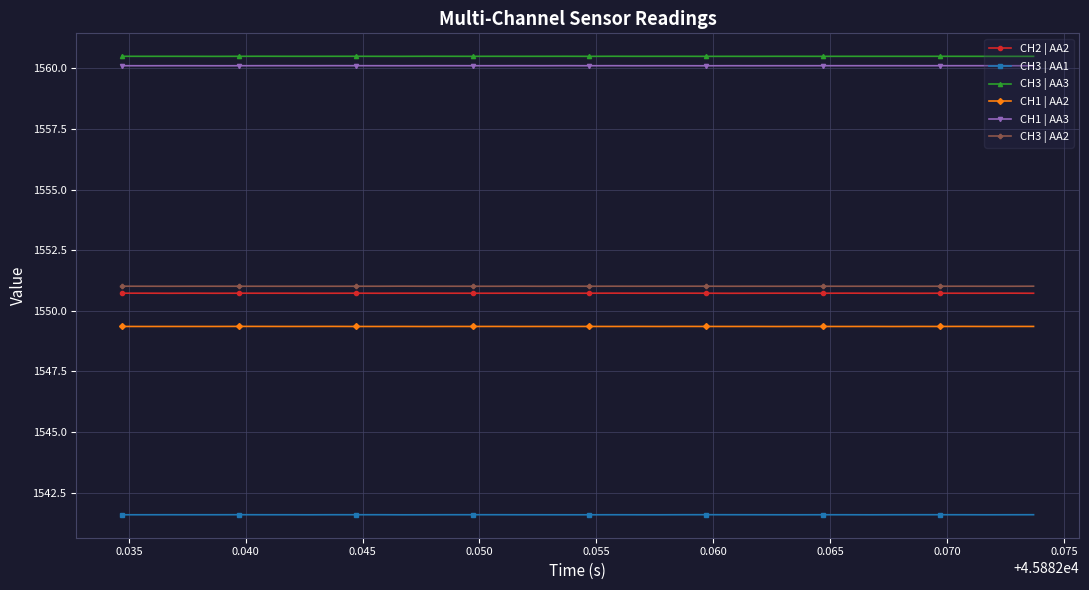

How many data points does each series have?

40